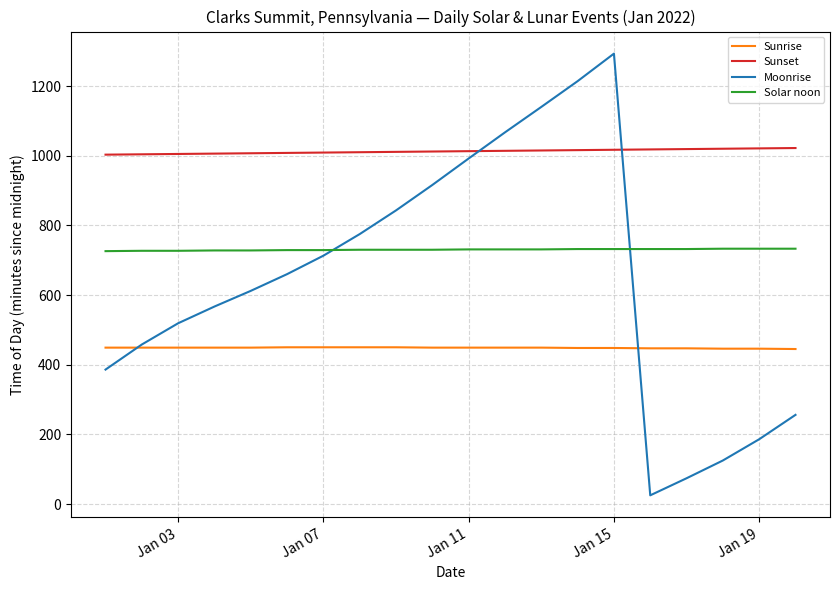

What is the greatest value displayed?

1293